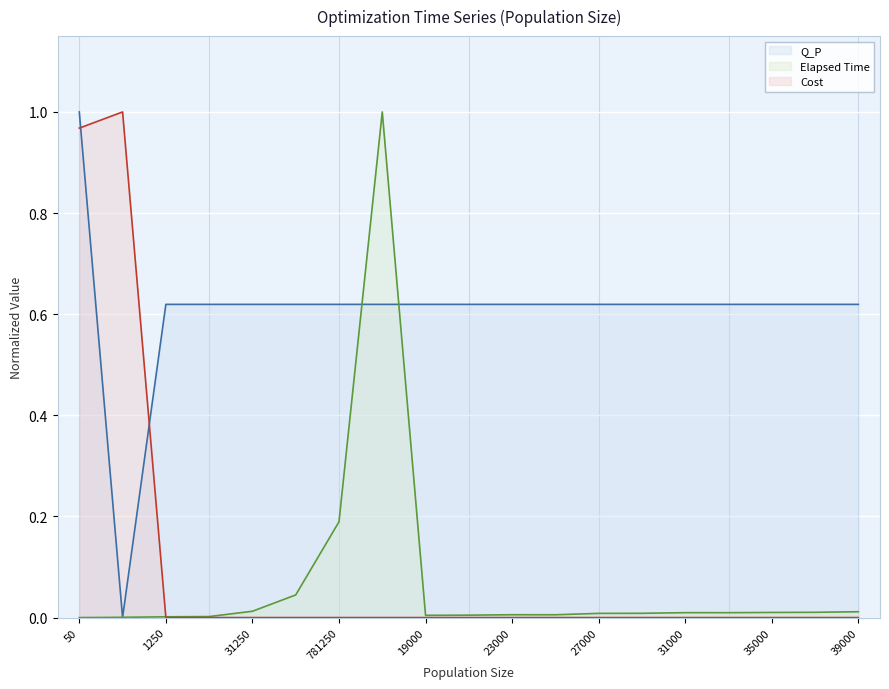

True or false: Cost and Q_P intersect in this chart.

True